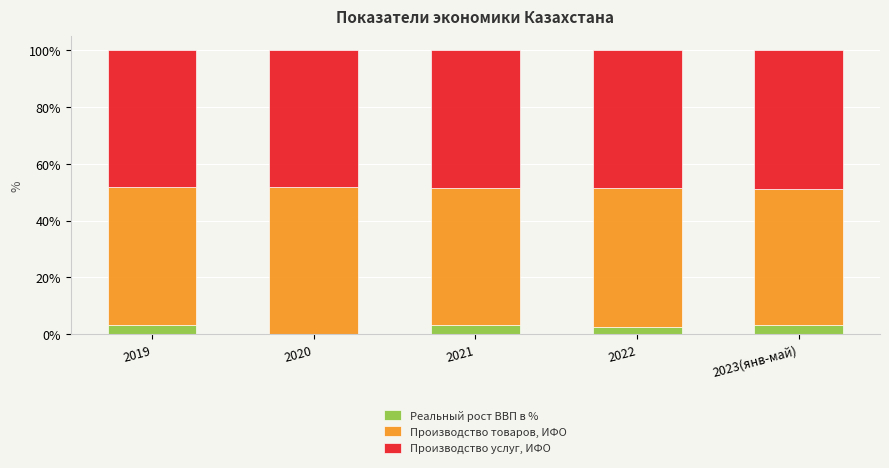

What is the maximum value for Реальный рост ВВП в %?

3.2